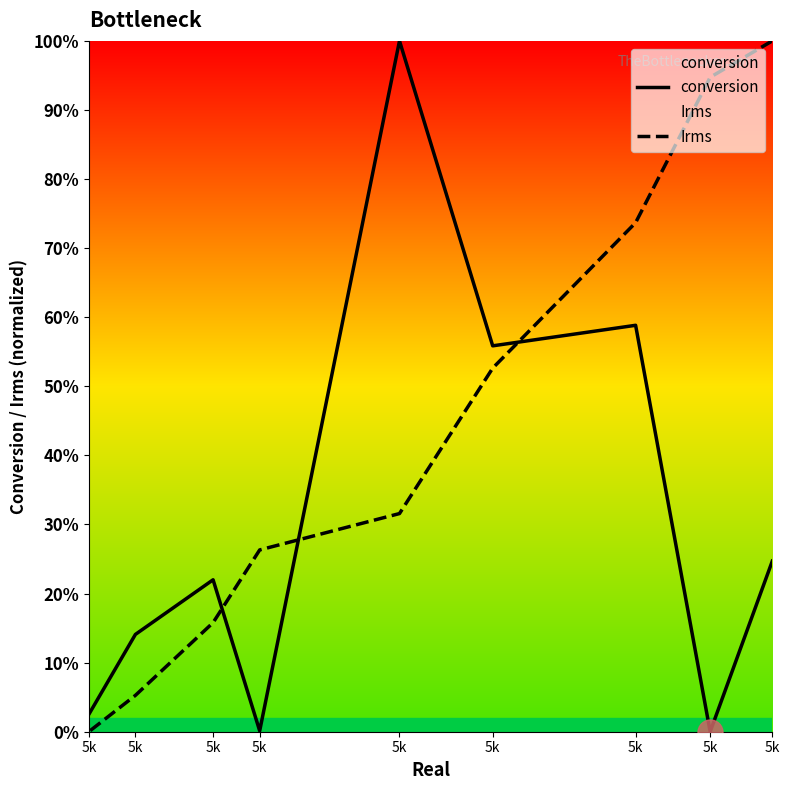

Rank the series at 5k from highest to lowest value.

Irms, conversion